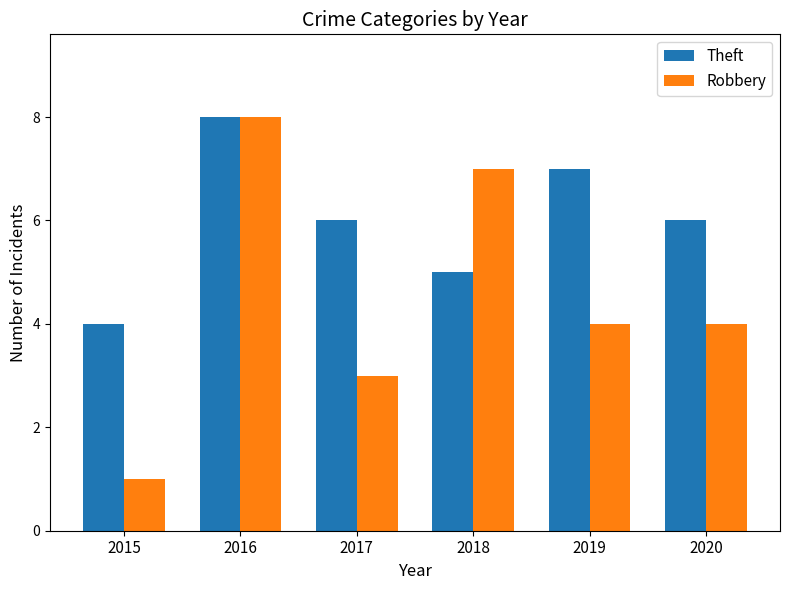

What is the difference between the Theft values at 2020 and 2019?

1